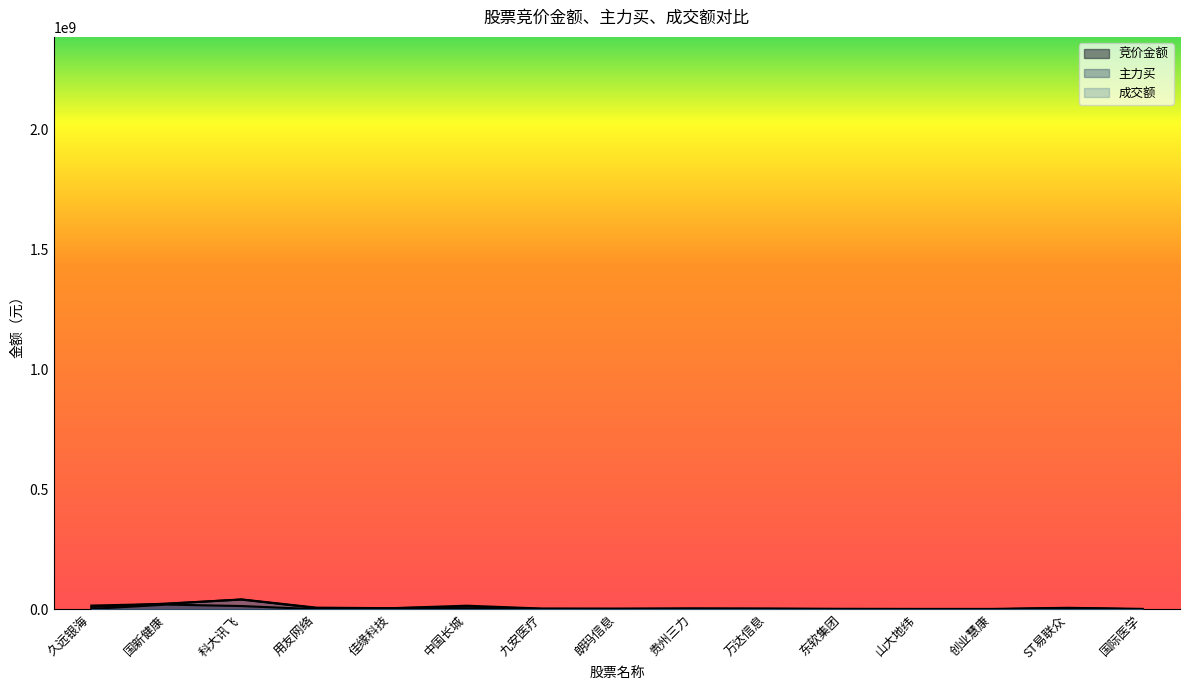

True or false: 主力买 and 竞价金额 cross at least once.

True